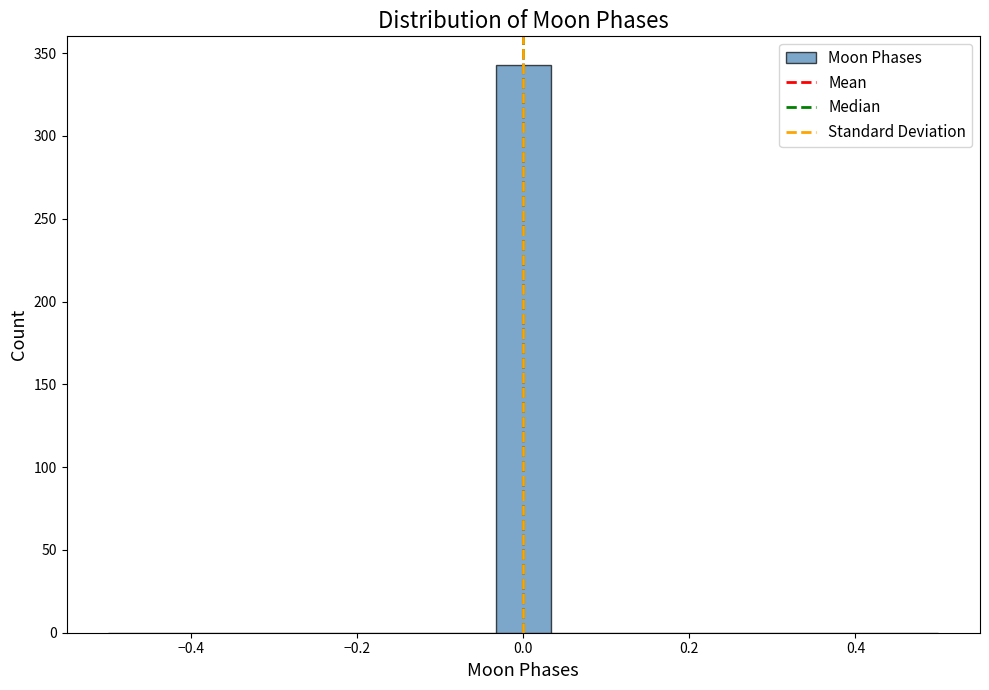

Around what value on the x-axis is the tallest bar? Give the approximate position of its centre, as read against the axis.

0.00